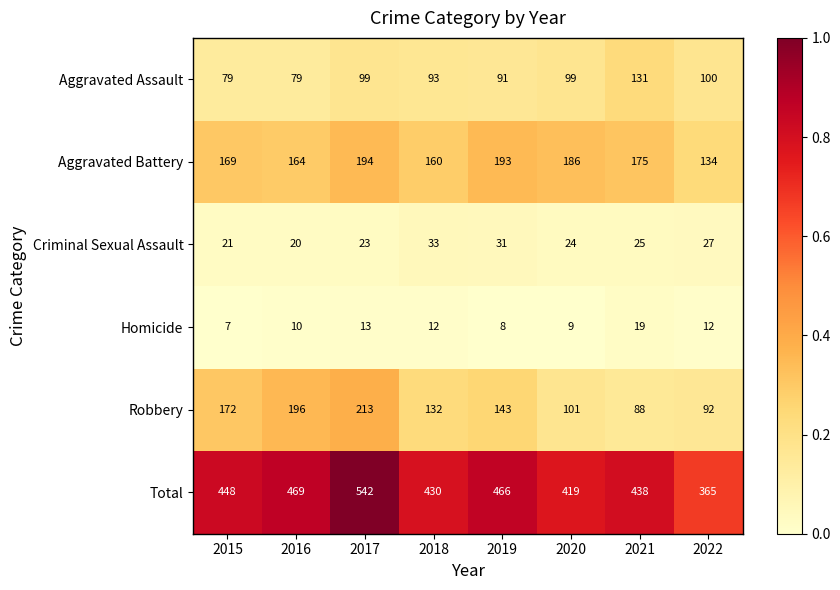

What value does the Aggravated Assault series have at 2021, to the nearest 5?

130